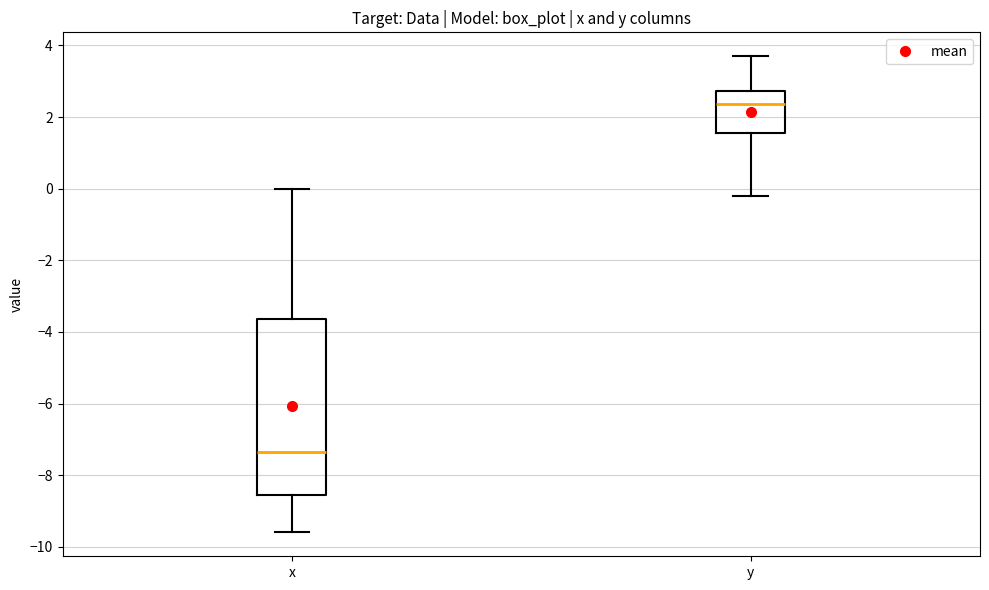

Which box is the tallest, from its lower edge to its upper edge?

x